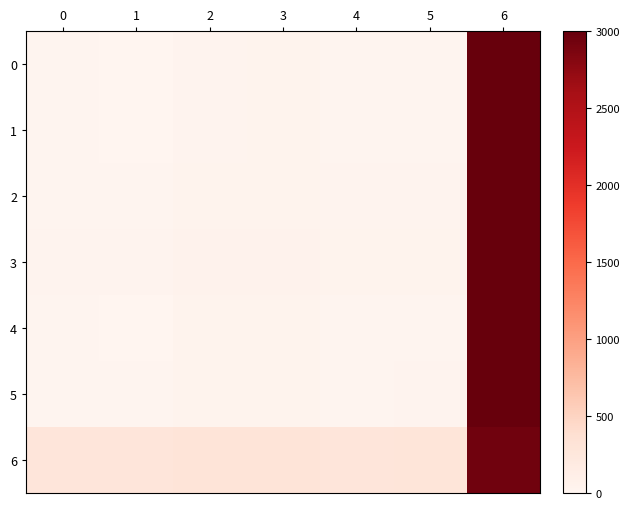

Reading left to right, extract all data points from this chart.

0: 0=13.5	1=9.0	2=34.5	3=37.5	4=17.5	5=22.0	6=5616.5
1: 0=13.5	1=9.0	2=34.5	3=37.5	4=17.5	5=22.0	6=5616.5
2: 0=19.5	1=15.0	2=40.5	3=43.5	4=23.5	5=28.0	6=5622.5
3: 0=32.0	1=27.5	2=53.0	3=56.0	4=36.0	5=40.5	6=5635.0
4: 0=14.5	1=10.0	2=35.5	3=38.5	4=18.5	5=23.0	6=5617.5
5: 0=18.5	1=14.0	2=39.5	3=42.5	4=22.5	5=27.0	6=5621.5
6: 0=277.0	1=272.5	2=298.0	3=301.0	4=281.0	5=285.5	6=2941.0